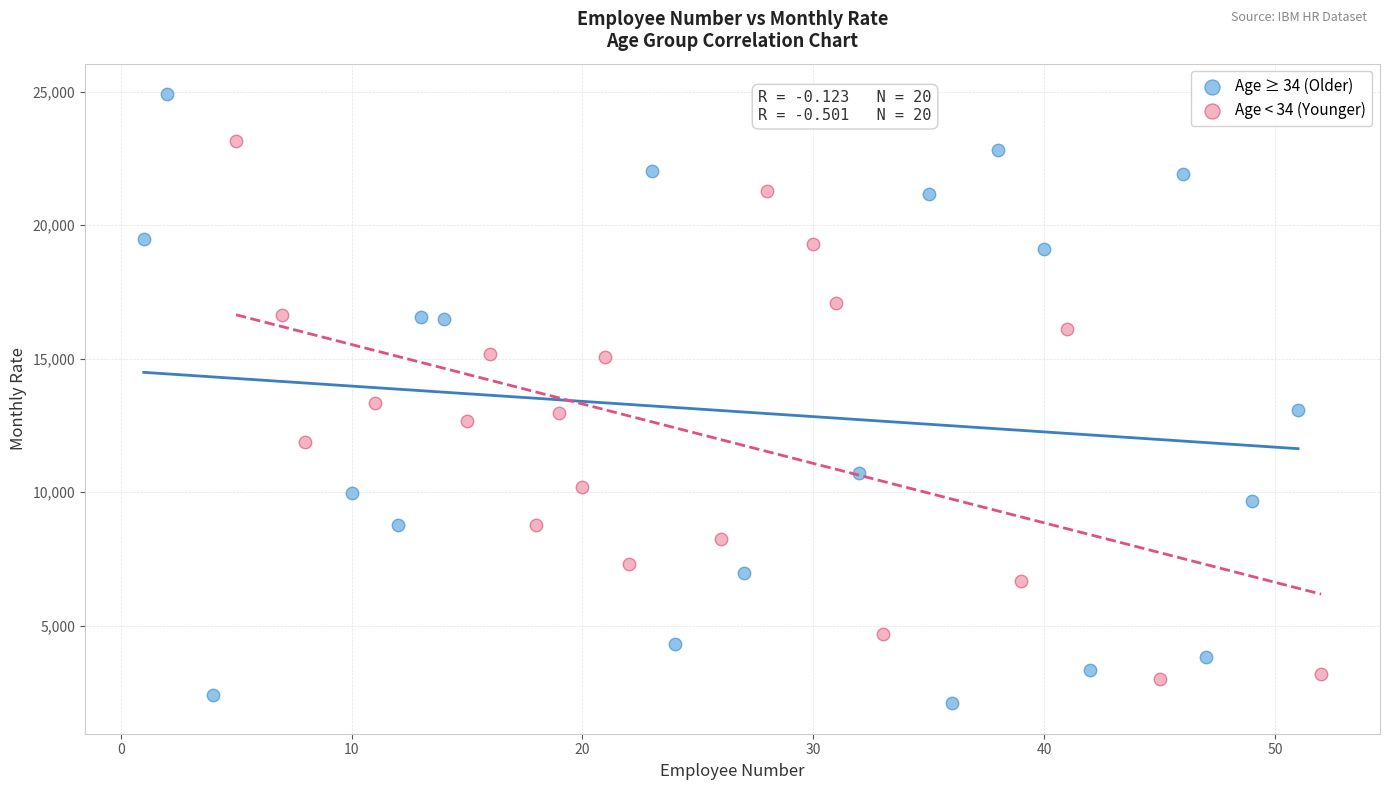

Which series reaches the maximum Y coordinate?

Age ≥ 34 (Older)